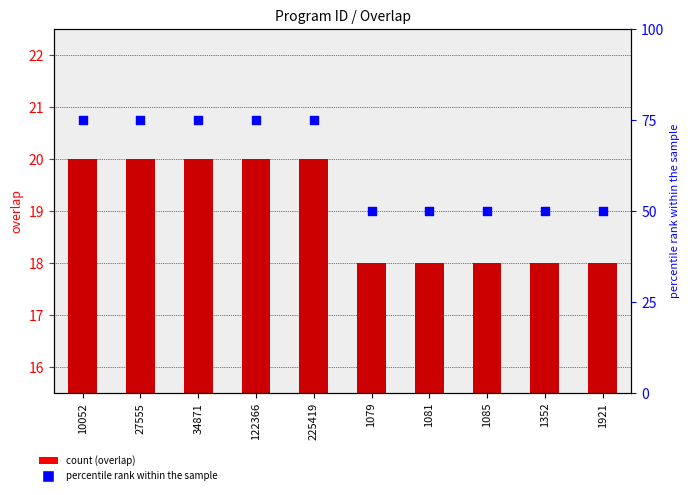

What are all the series names shown in the legend?

overlap, percentile rank within the sample